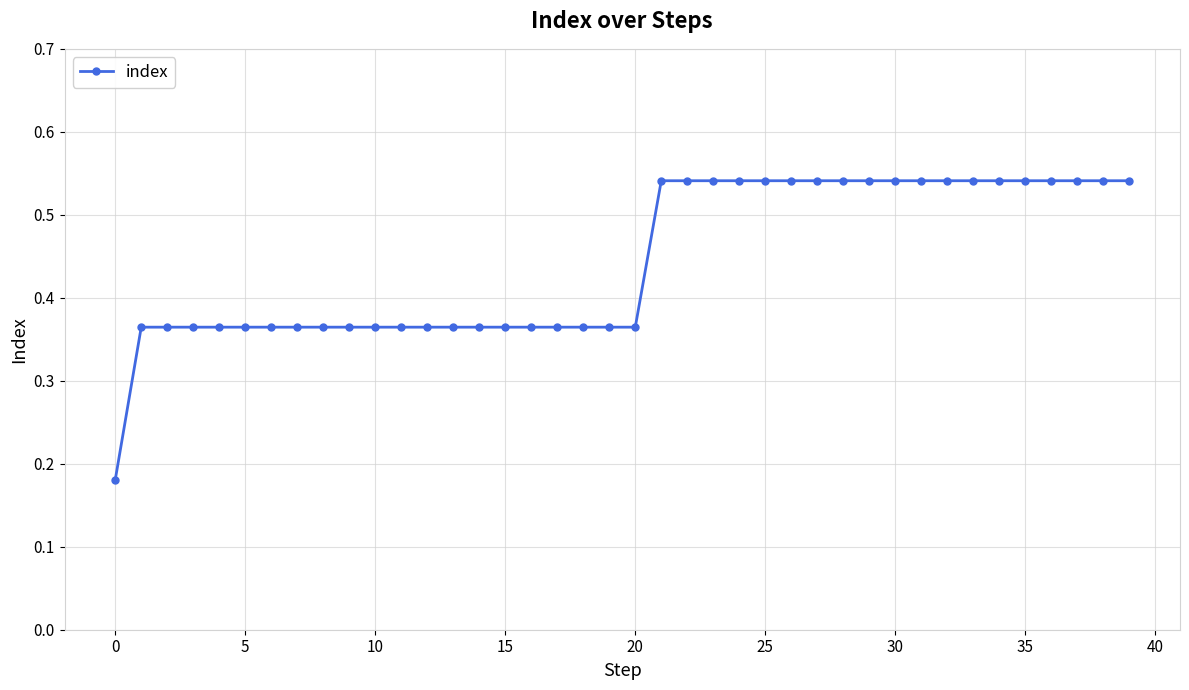

Count the values in the range 0 to 1.

40